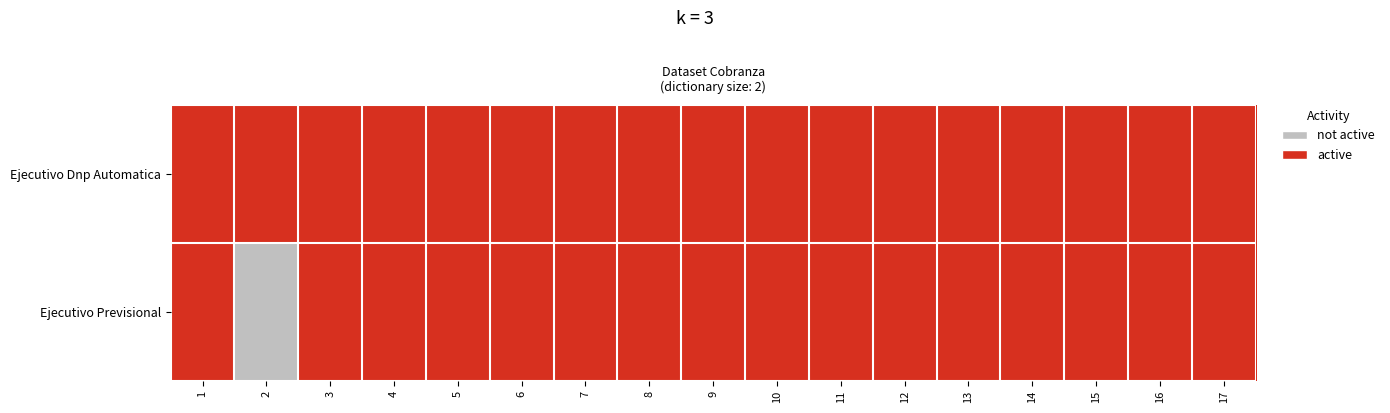

Rank the series by their average value, from highest to lowest.

Ejecutivo Dnp Automatica, Ejecutivo Previsional